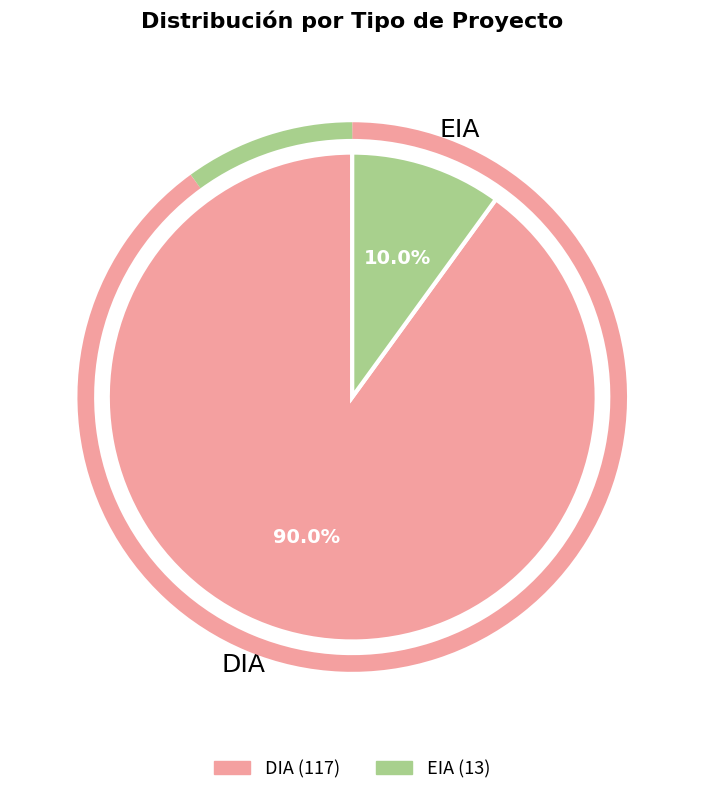

True or false: EIA accounts for 21% of the total.

False